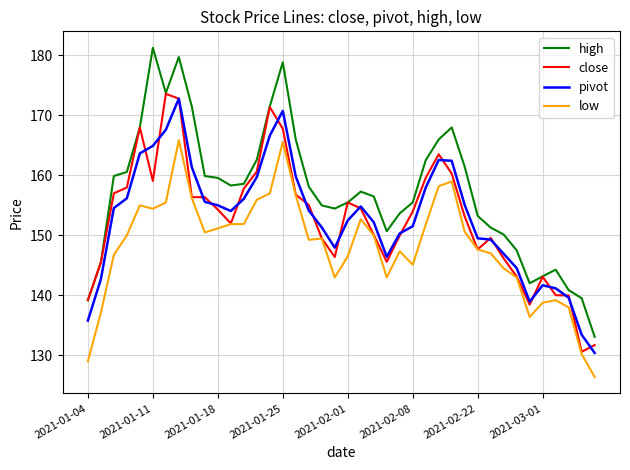

In low, how many points are higher than both neighbors (excluding endpoints)?

8